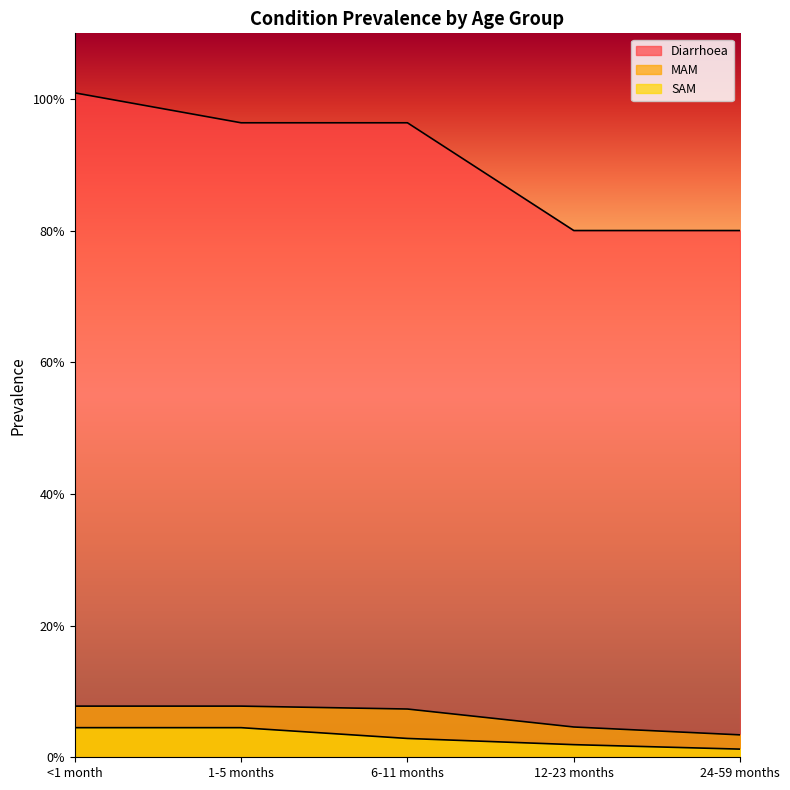

True or false: SAM has more than 2 points higher than both neighbors.

False